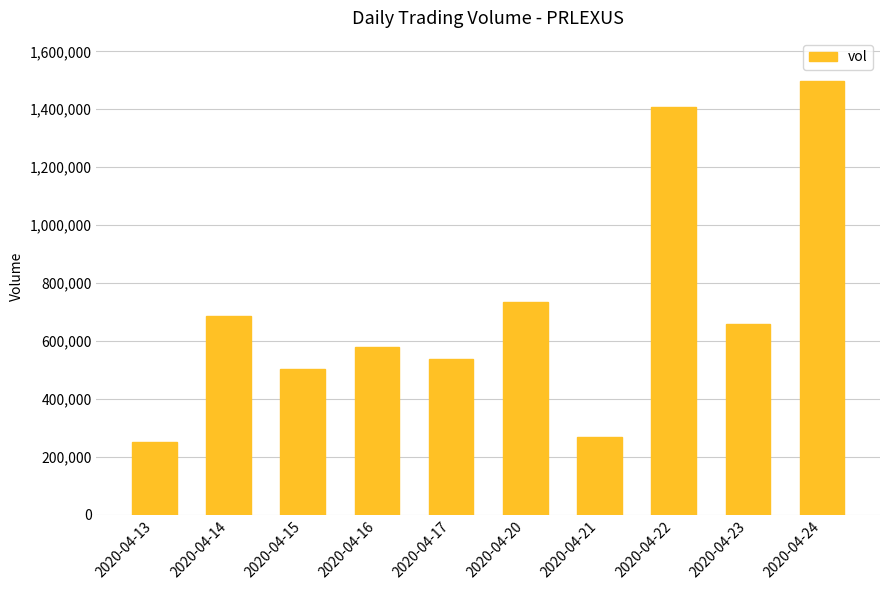

How many data points does each series have?

10